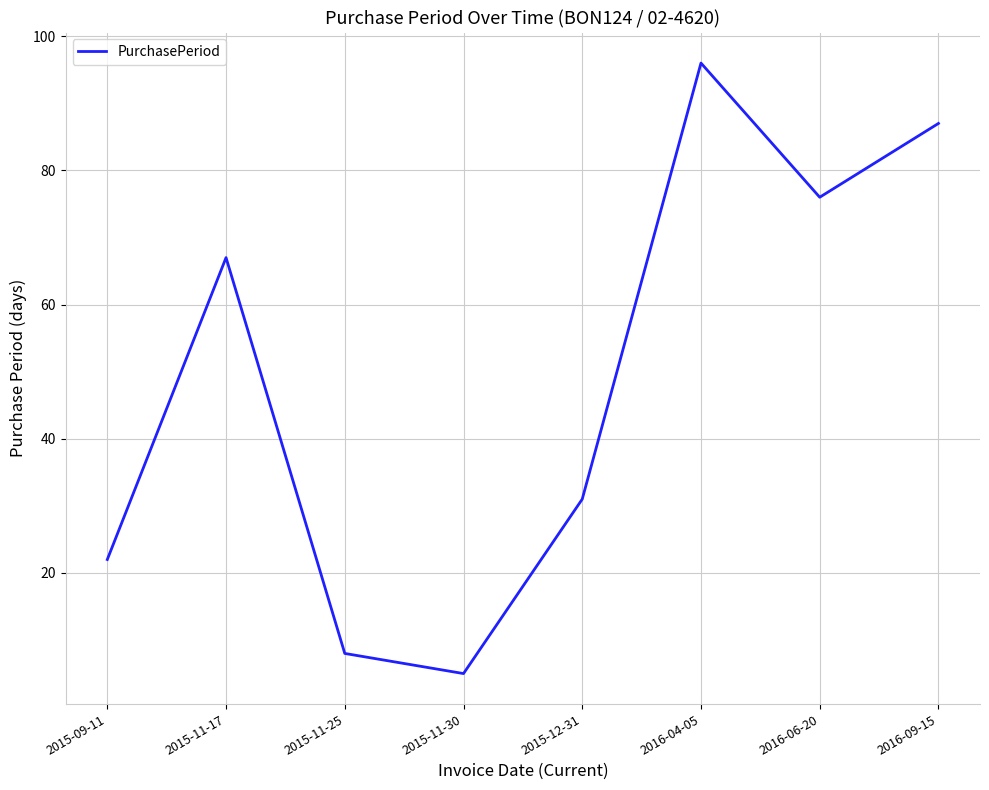

The chart shows a value of 38 at 2015-09-11. True or false?

False